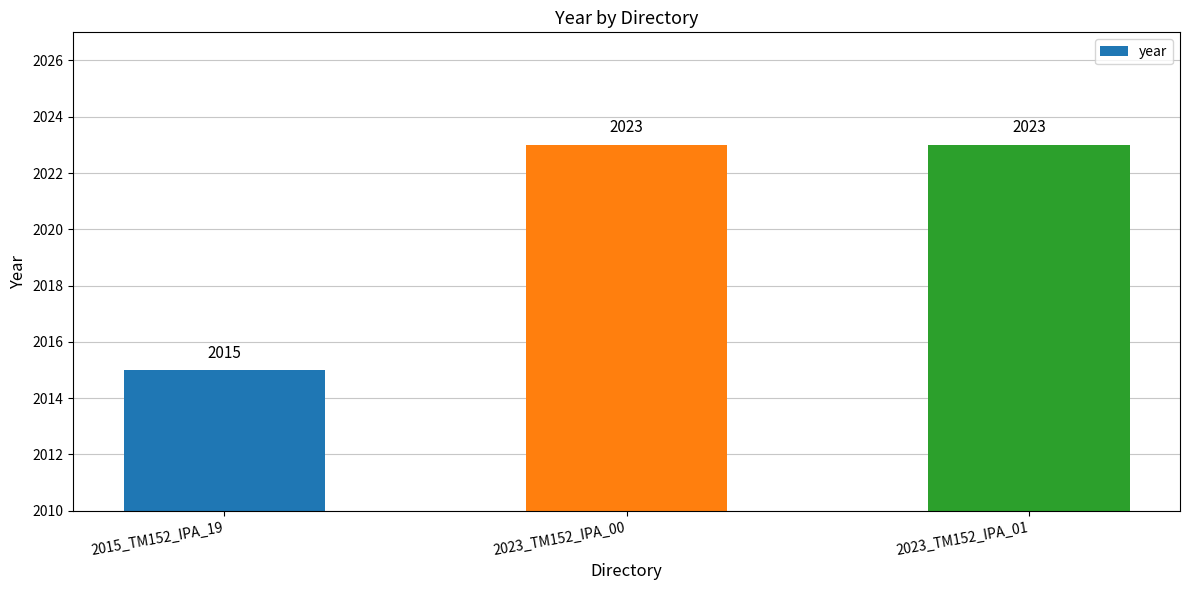

What is the maximum value shown in the chart?

2023